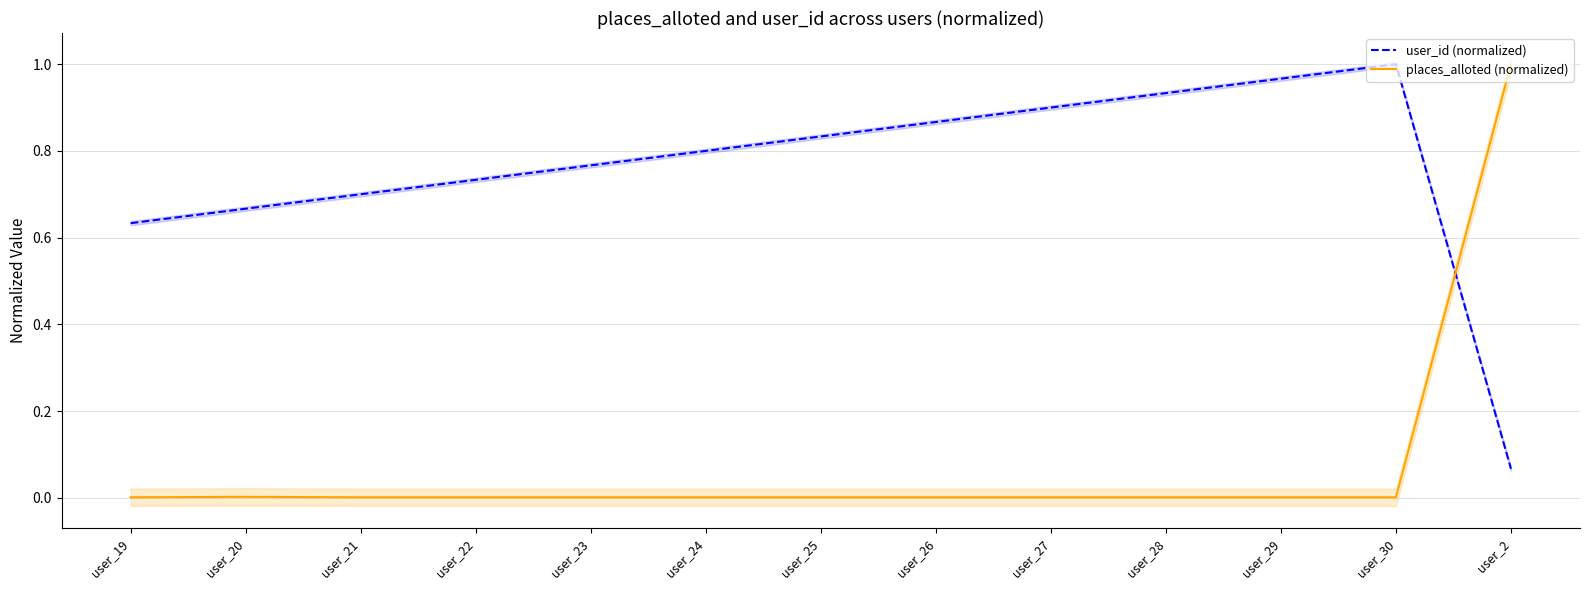

Is the value of places_alloted (normalized) at user_27 greater than the value of user_id (normalized) at user_20?

No